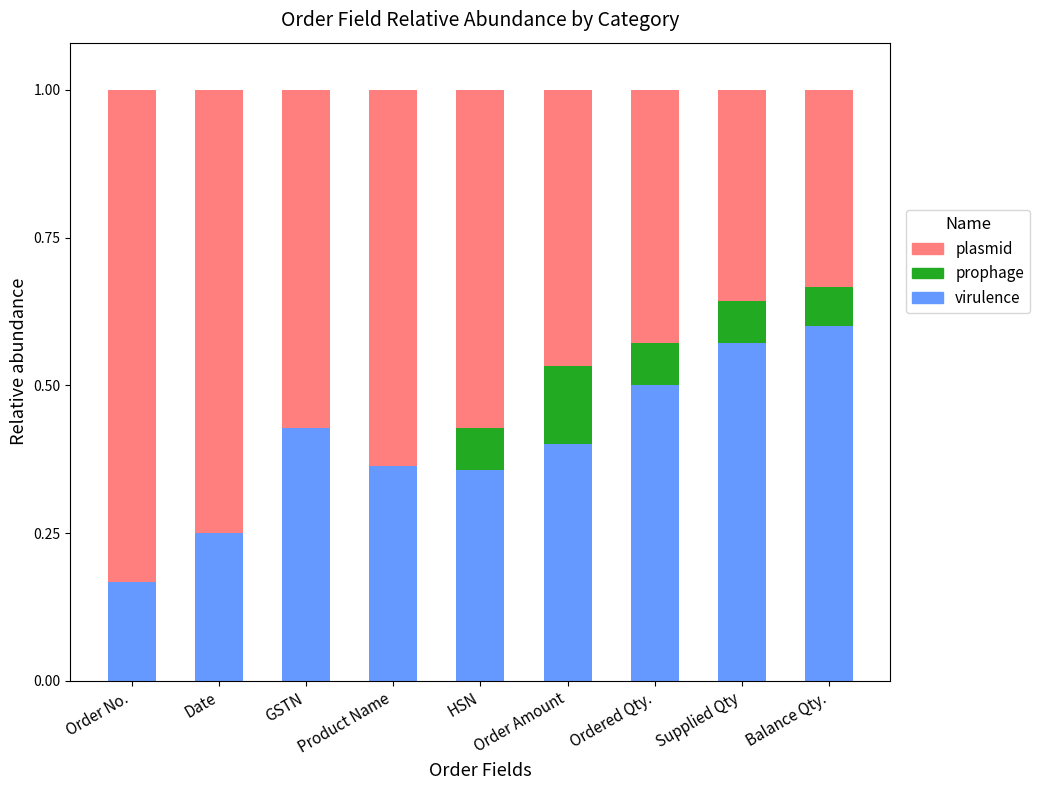

What is the total value across all series at Date?

1.0